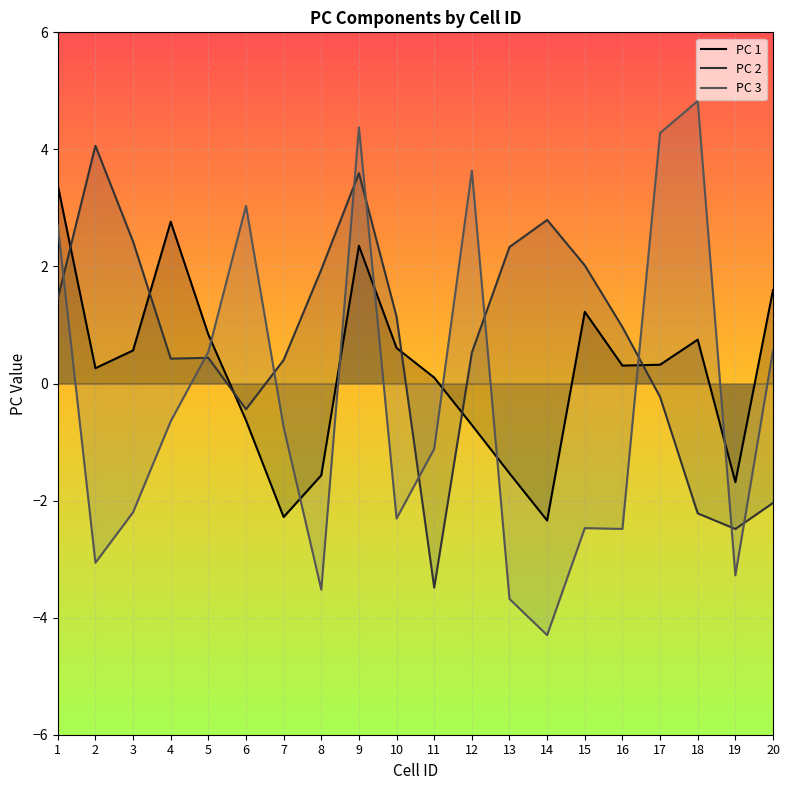

At which category does PC 3 reach its first local peak?

6